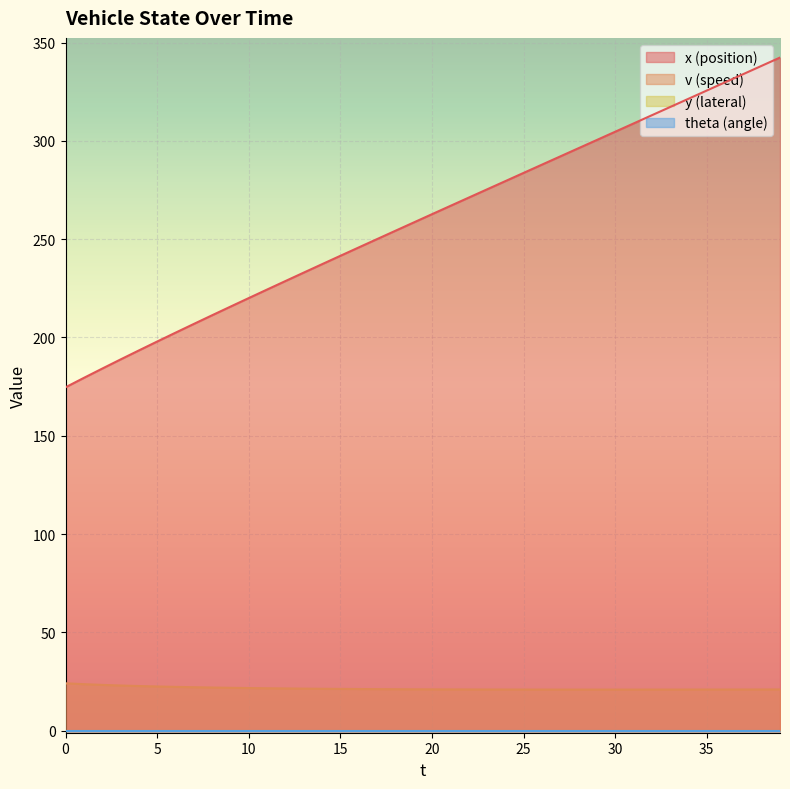

Which series has the largest range (max minus min)?

x